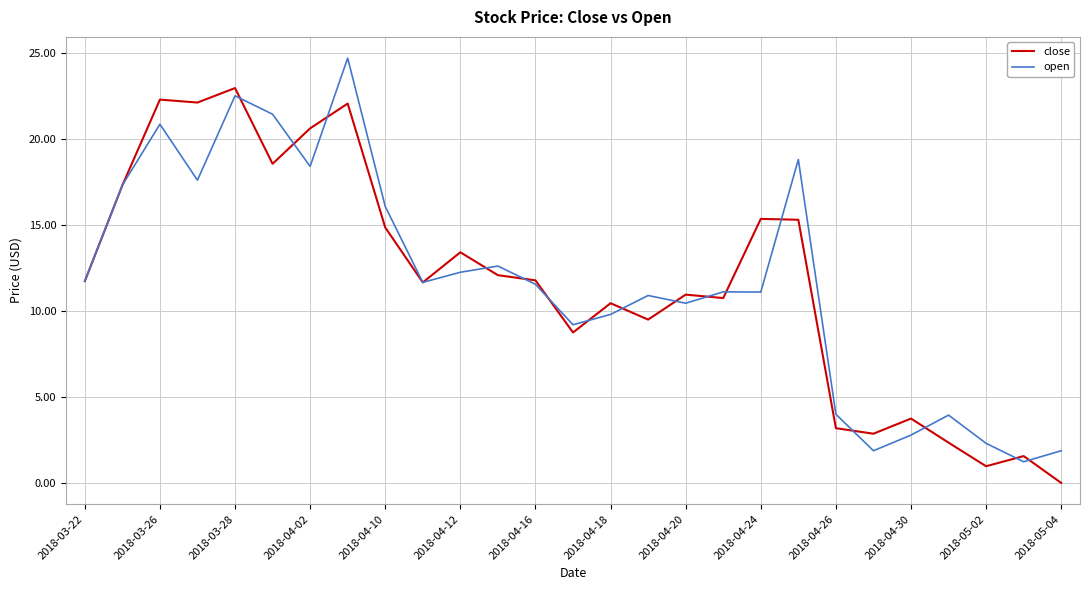

What is the greatest value displayed?

24.7